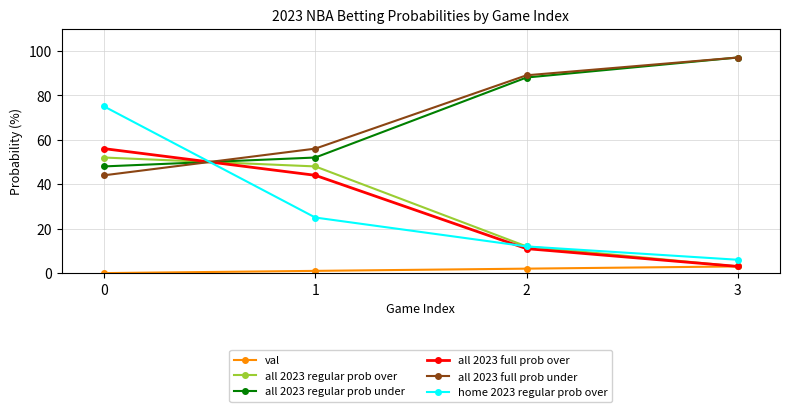

What is the difference between the all 2023 regular prob under values at 2 and 1?

36